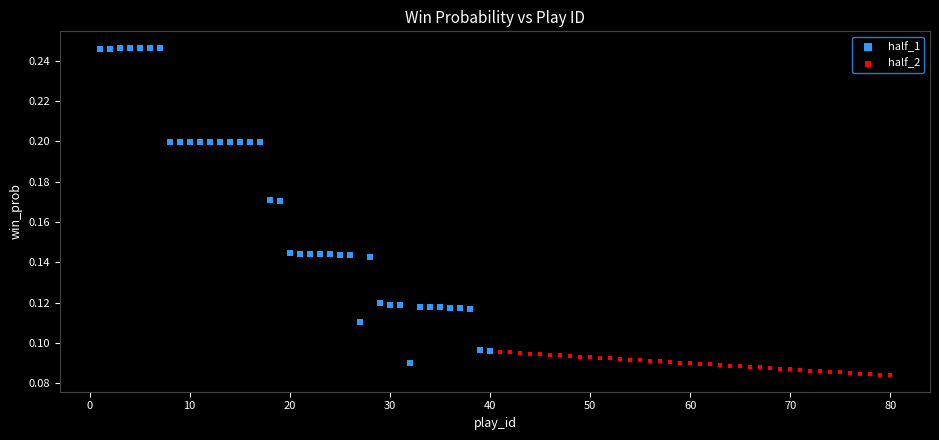

Which series contains the highest Y value?

half_1